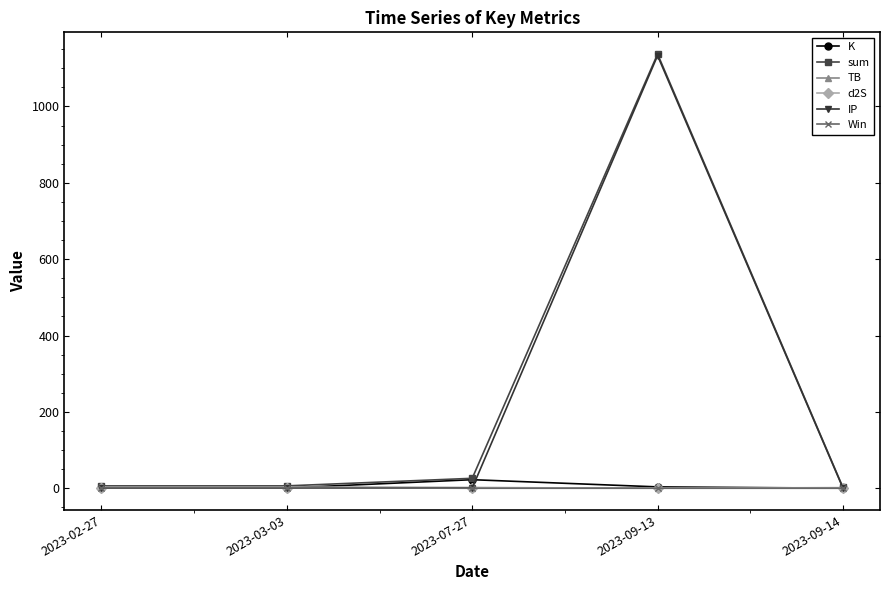

At which category is the sum across all series the highest?

2023-09-13